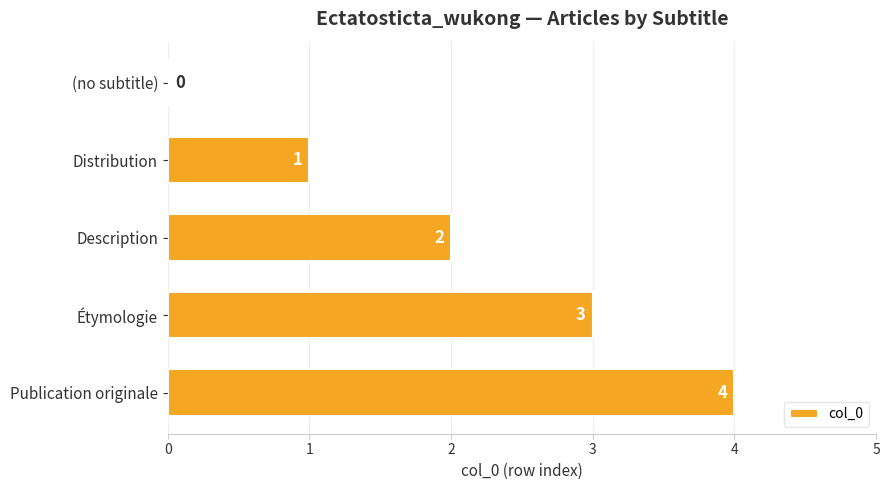

What is the sum of all values?

10